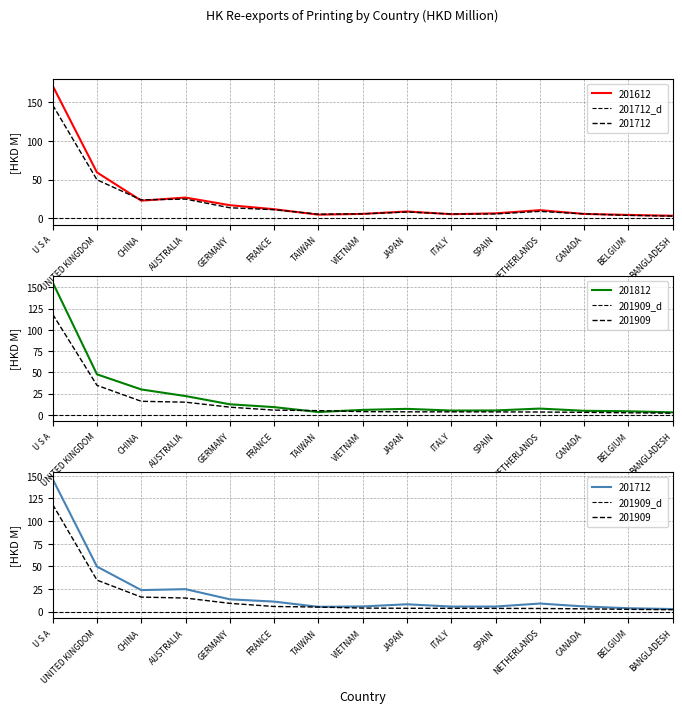

Where is the first local minimum for 201812?

TAIWAN